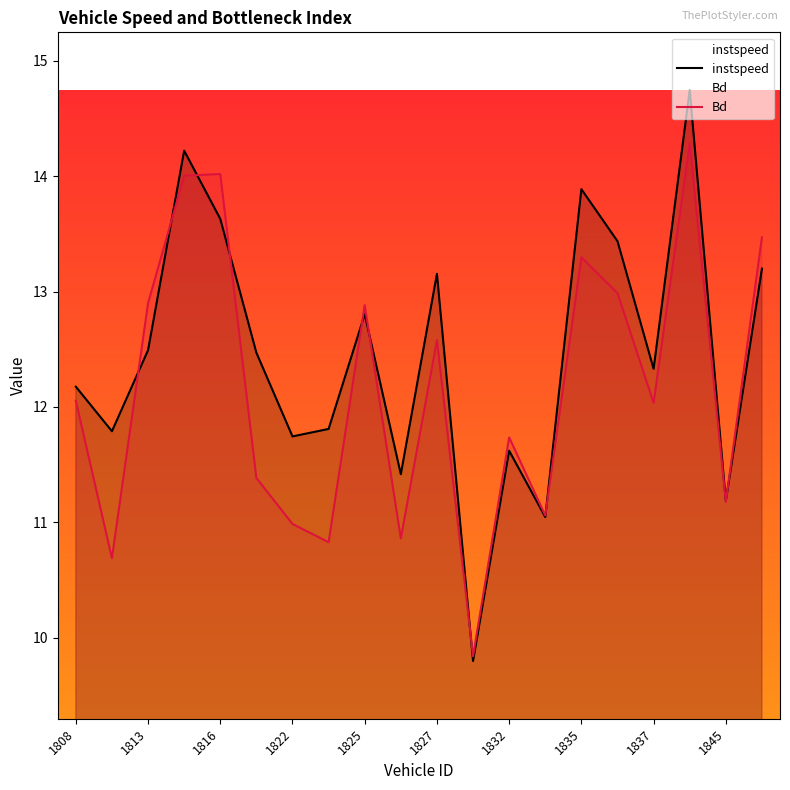

What is the total value across all series at 1845?

22.4